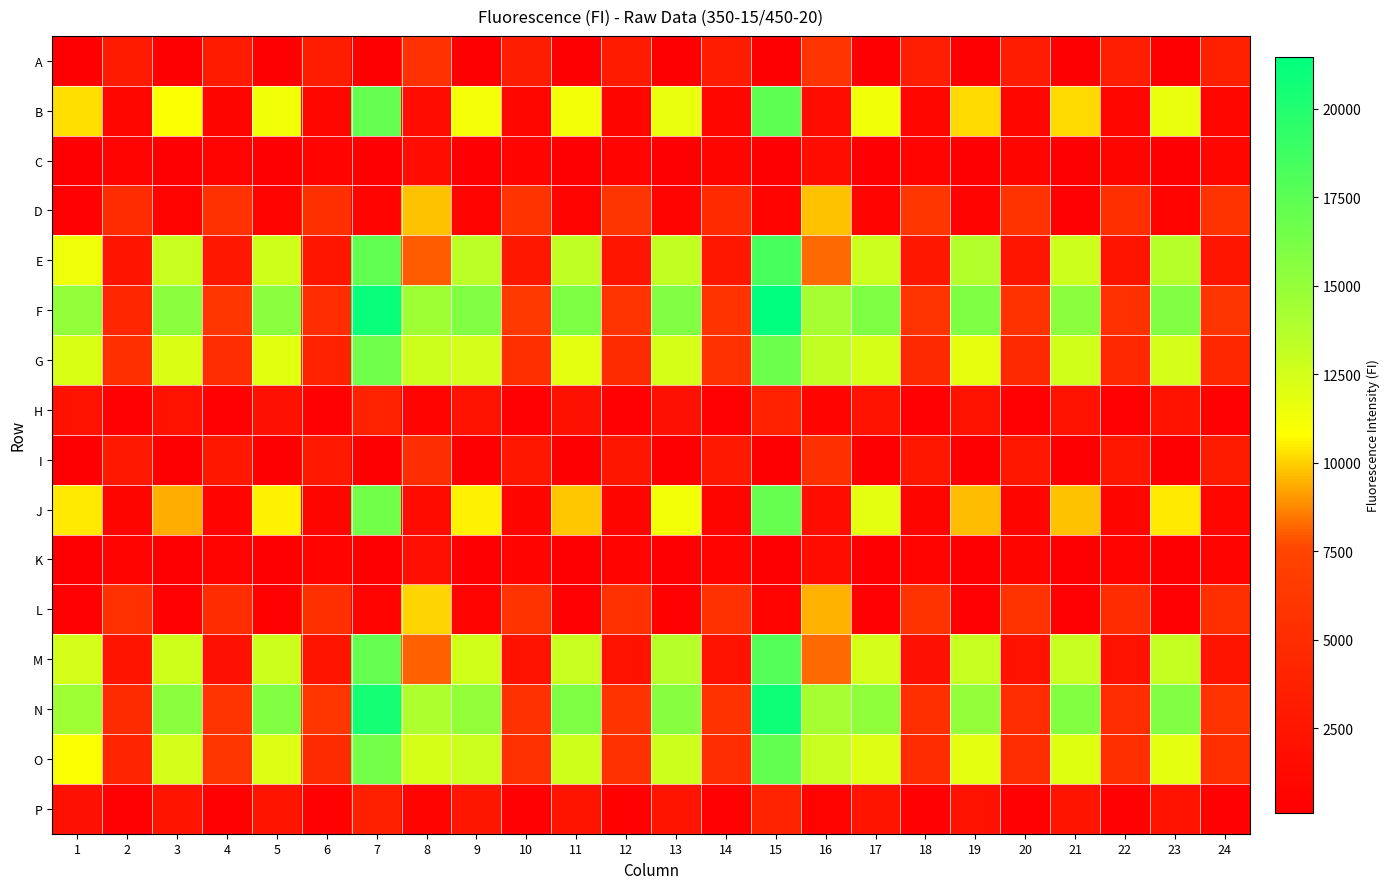

Between 3 and 18, which series saw the biggest shift?

M